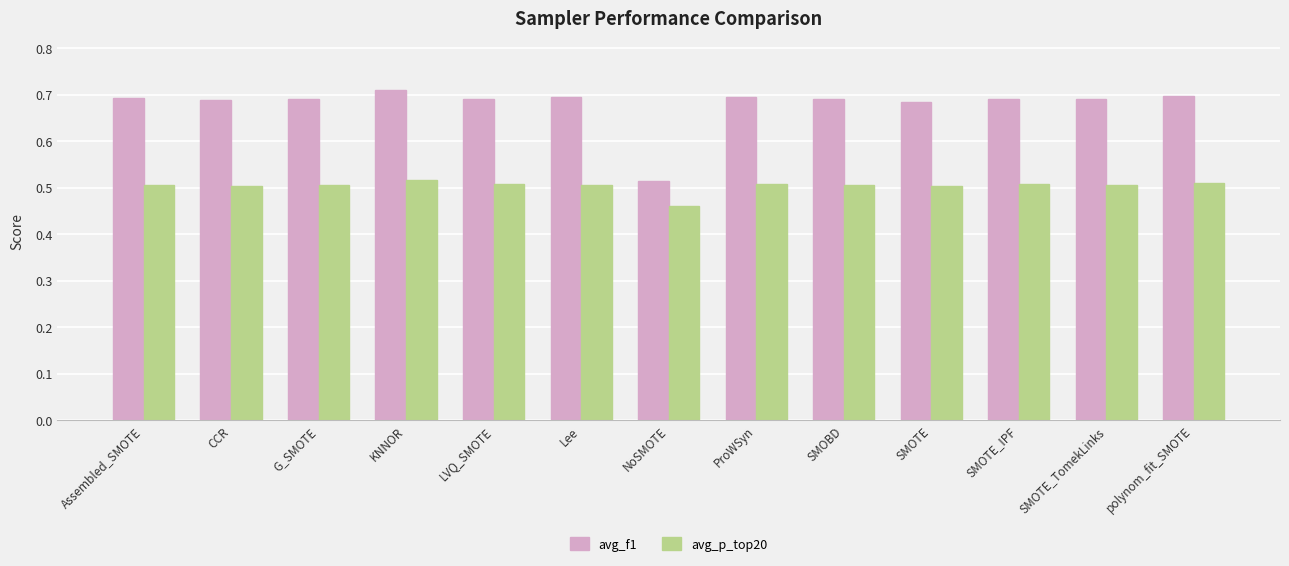

True or false: avg_p_top20 has a value of 0.5 at SMOTE_TomekLinks.

True